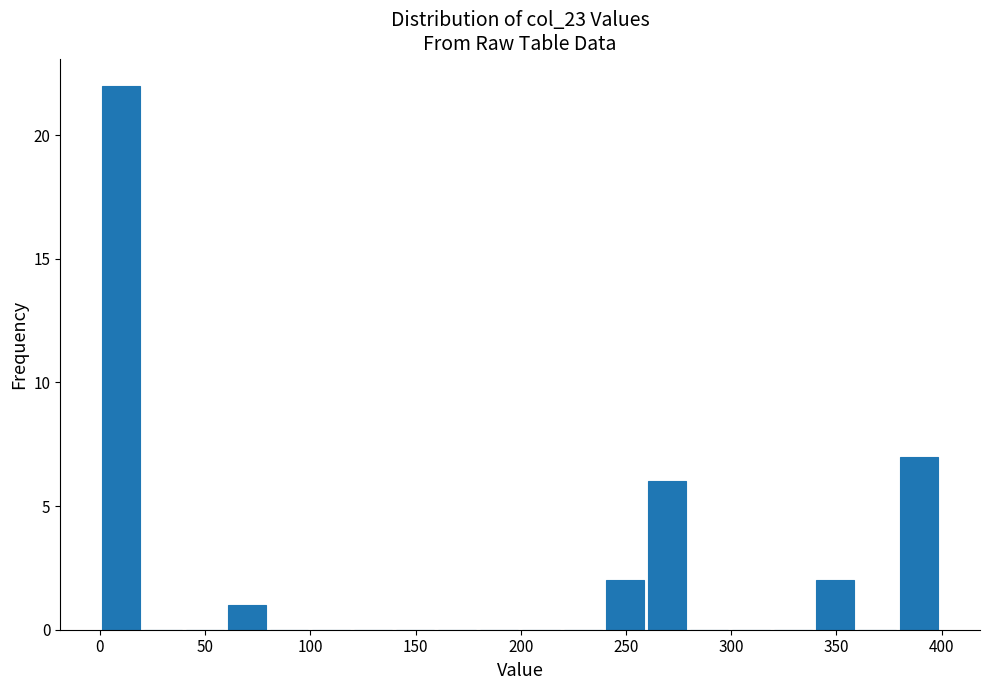

Read against the x-axis, roughly where is the centre of the tallest bar?

10